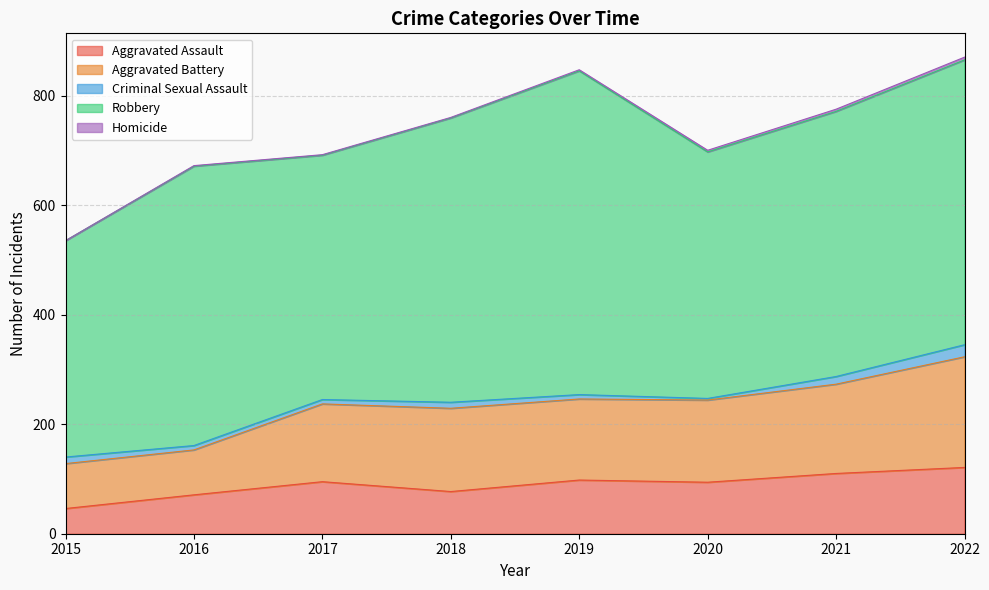

Read the Aggravated Assault value at 2018, to the nearest 10.

80